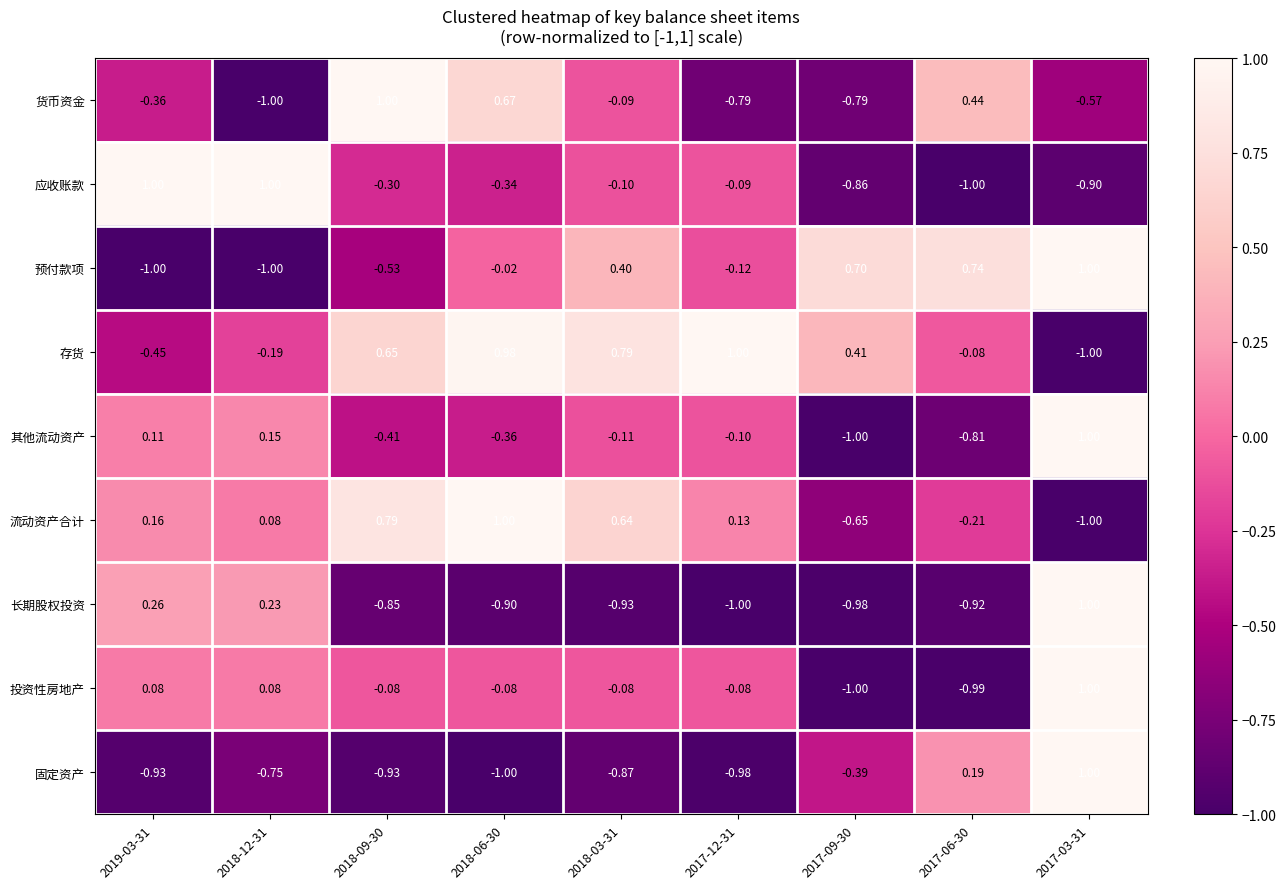

Is the value of 长期股权投资 at 2019-03-31 greater than the value of 投资性房地产 at 2018-06-30?

Yes